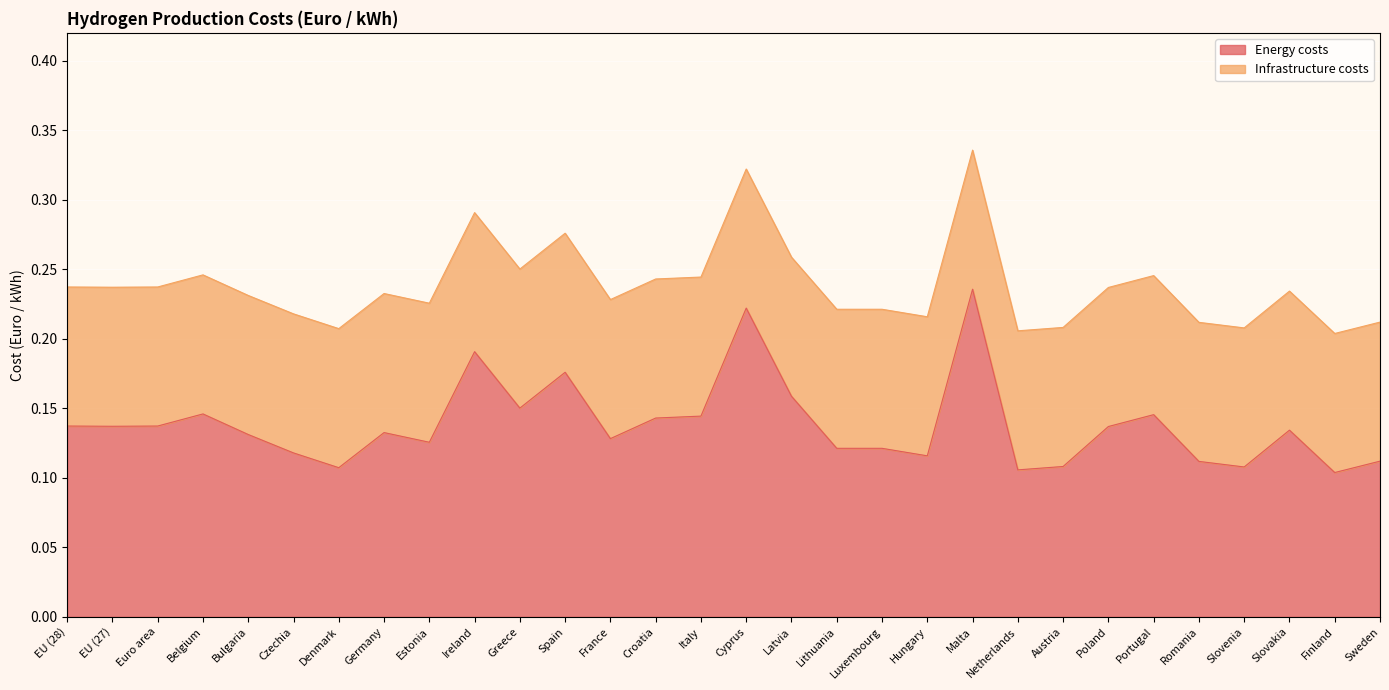

List the labels in order of value, smallest first.

Finland, Netherlands, Denmark, Slovenia, Austria, Romania, Sweden, Hungary, Czechia, Lithuania, Luxembourg, Estonia, France, Bulgaria, Germany, Slovakia, Poland, EU (27), EU (28), Euro area, Croatia, Italy, Portugal, Belgium, Greece, Latvia, Spain, Ireland, Cyprus, Malta